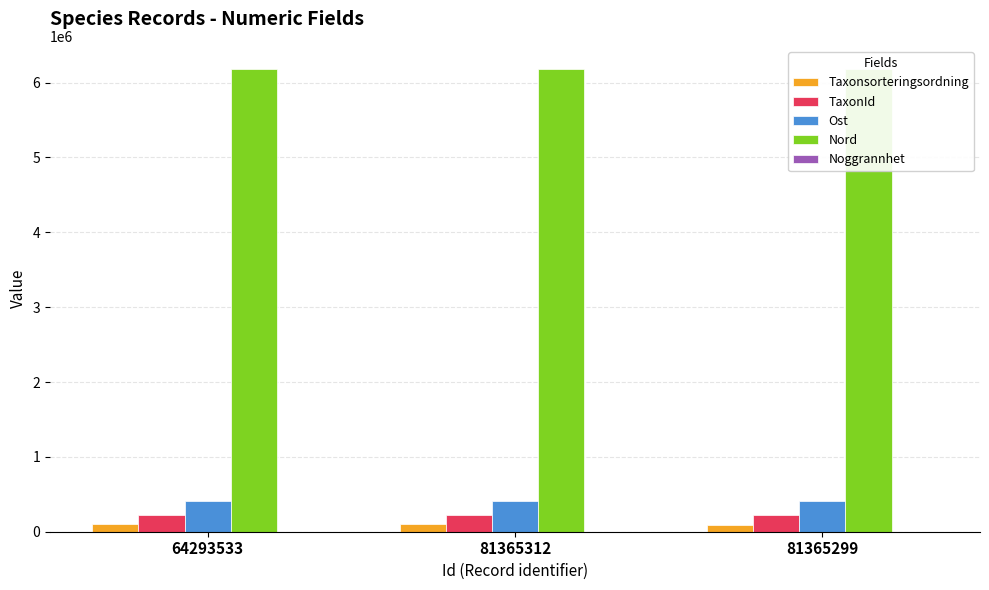

What is the difference between the maximum and minimum values in the Nord series?

9